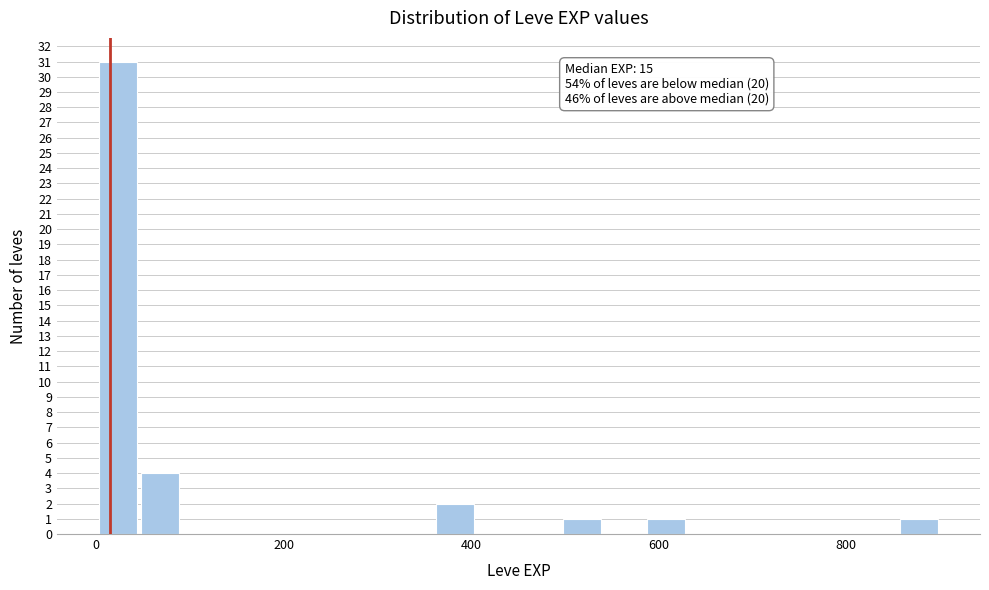

Around what value on the x-axis is the tallest bar? Give the approximate position of its centre, as read against the axis.

20